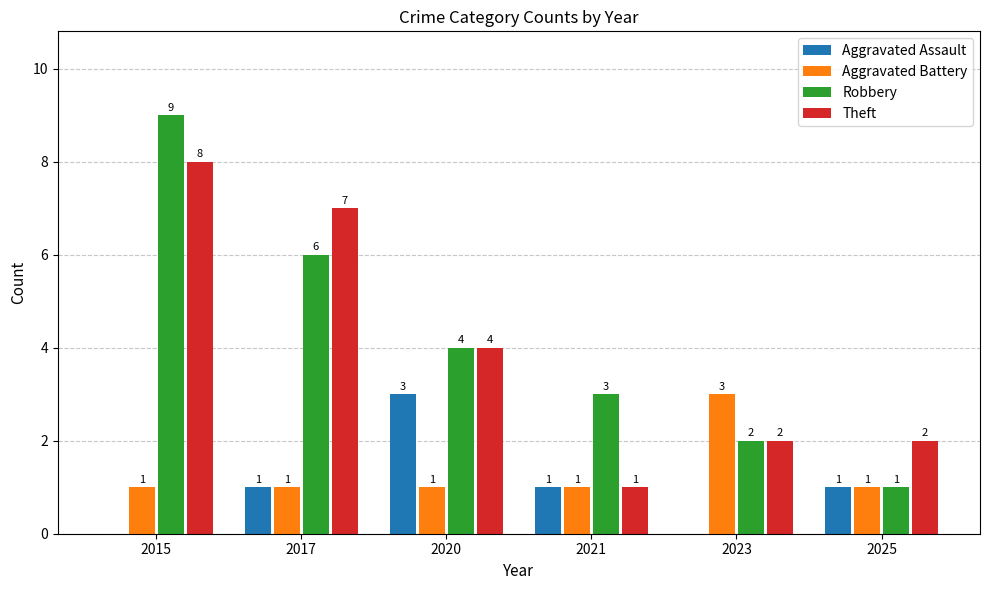

True or false: Robbery has a value of 9 at 2015.

True